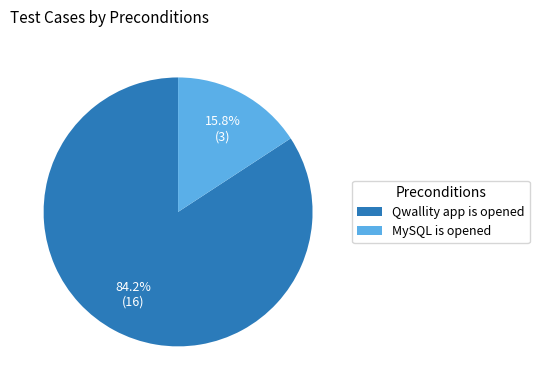

Count the number of slices in the pie.

2